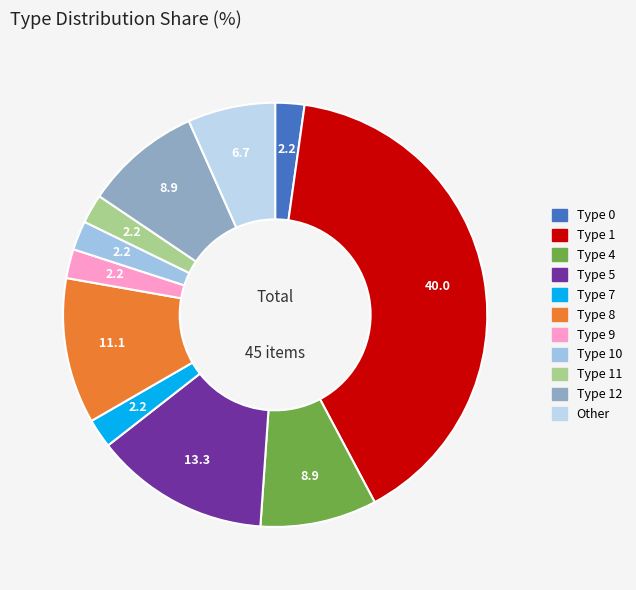

How many segments does this pie chart have?

11